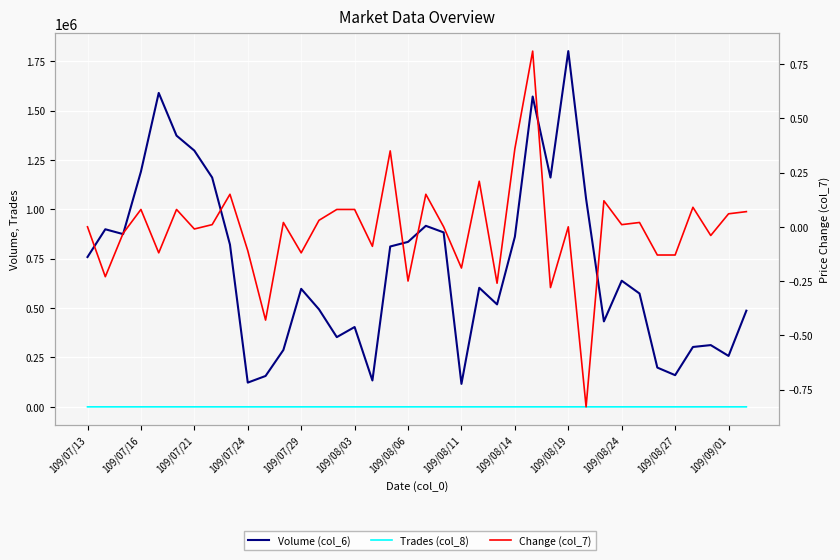

List the series in order of their peak value, highest first.

Volume (col_6), Trades (col_8), Change (col_7)